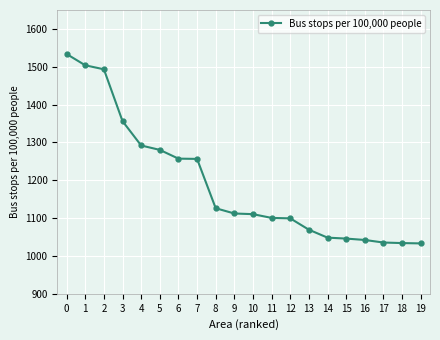

What is the smallest value displayed?

1033.2